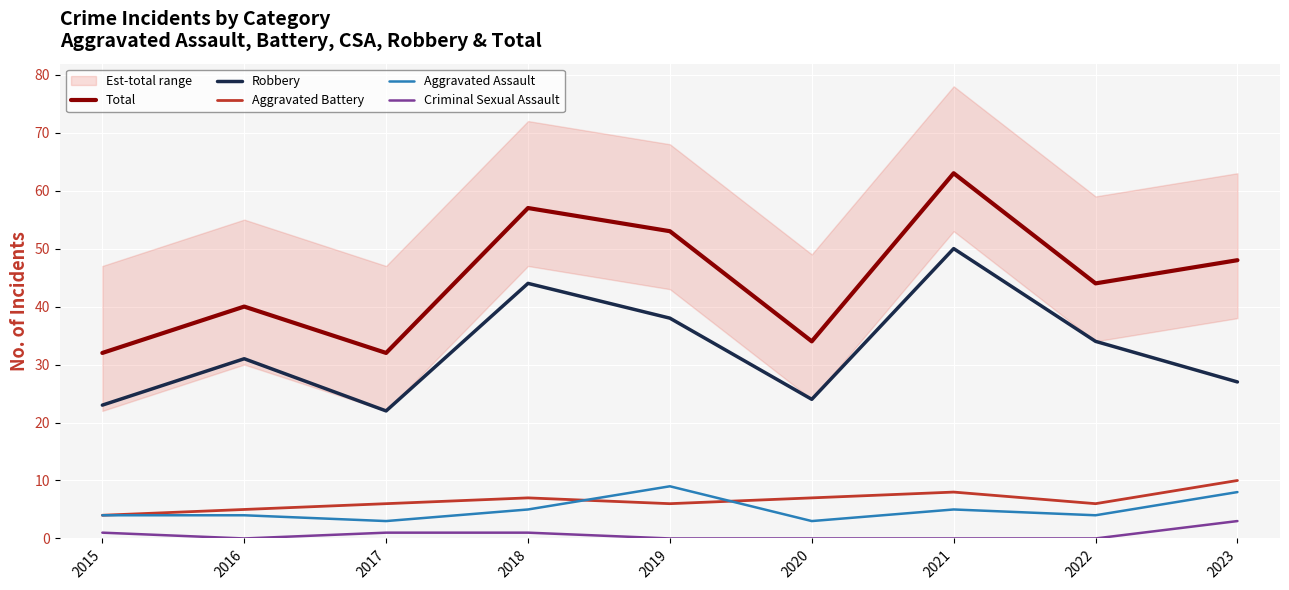

What is the difference between the second highest and second lowest values in the Aggravated Assault series?

5